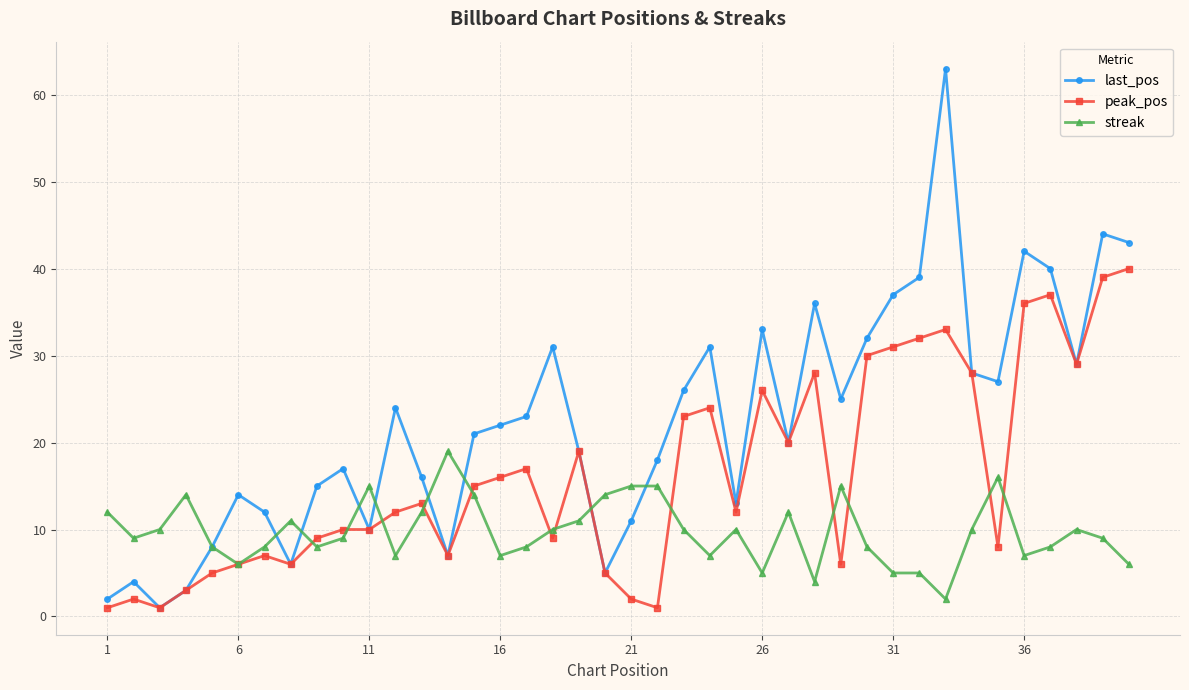

In last_pos, how many points are lower than both neighbors (excluding endpoints)?

10